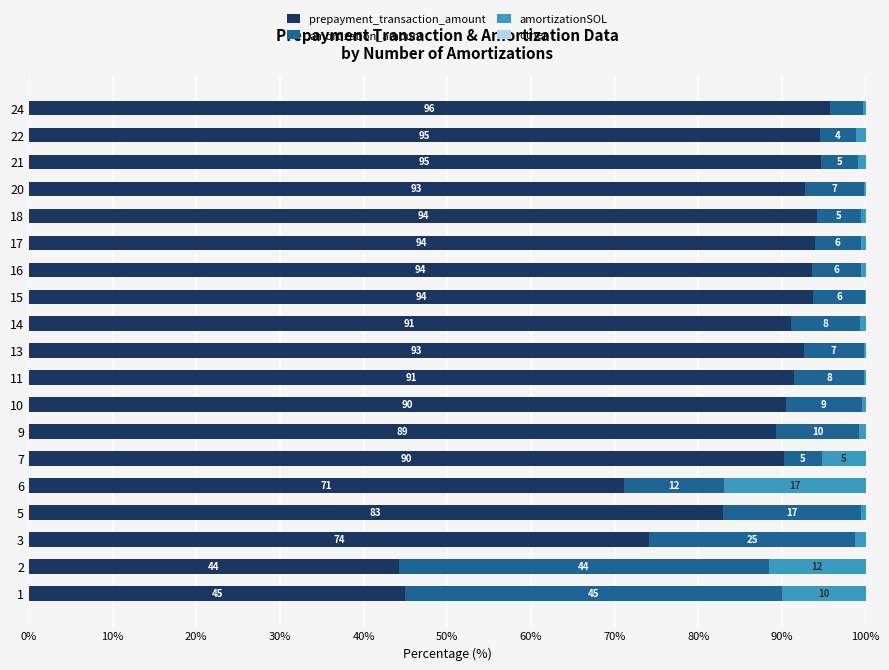

The prepayment_transaction_amount series shows 93.7 at 15. True or false?

True